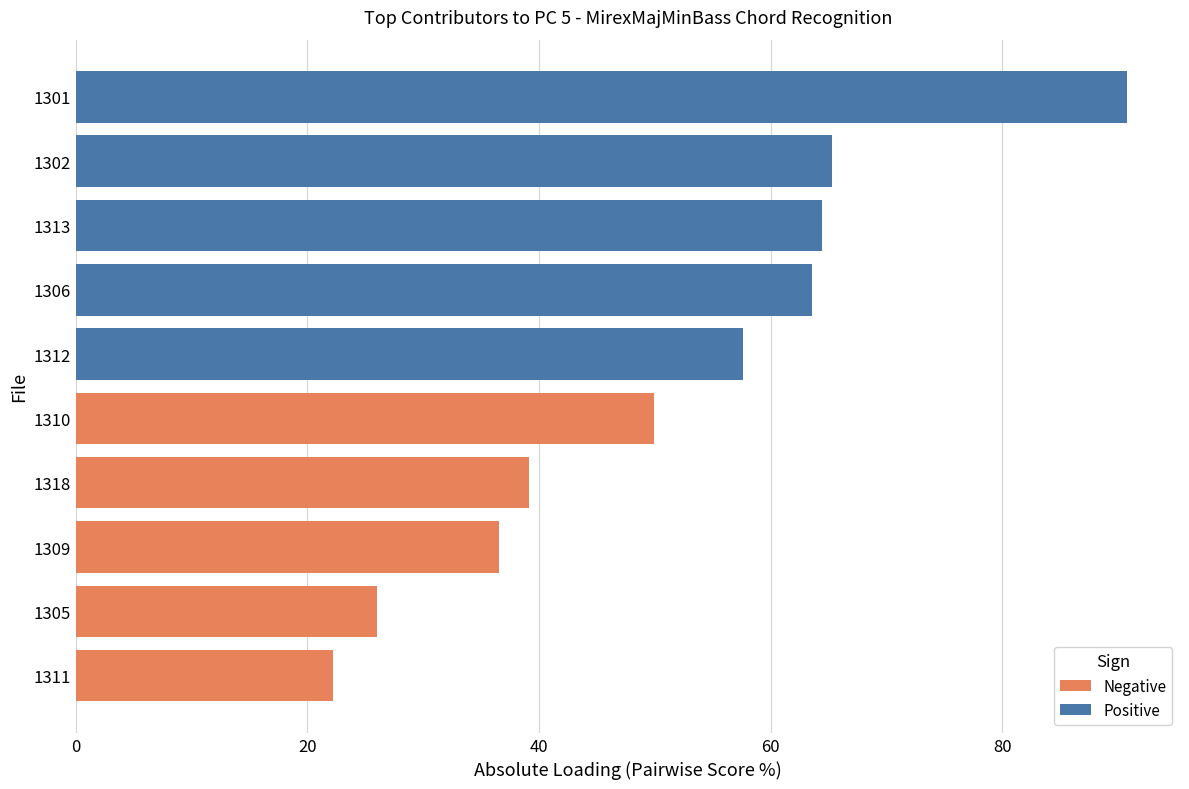

Which series has the largest total across all categories?

Positive